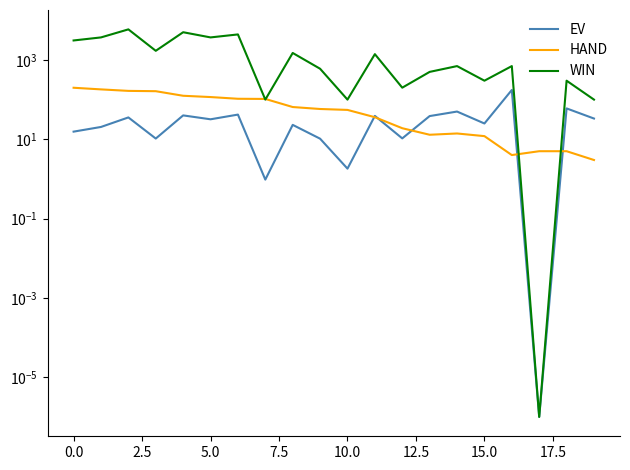

What is the label of the 7th point from the right?

13